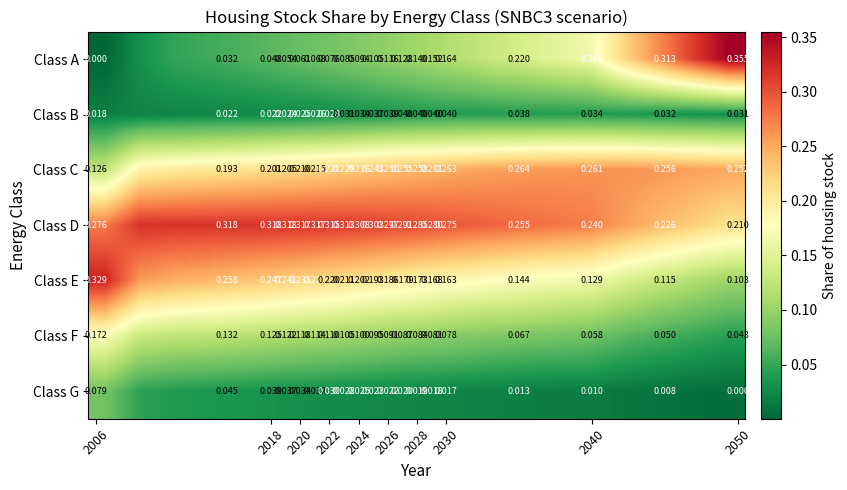

At how many categories does at least one series exceed 0?

19